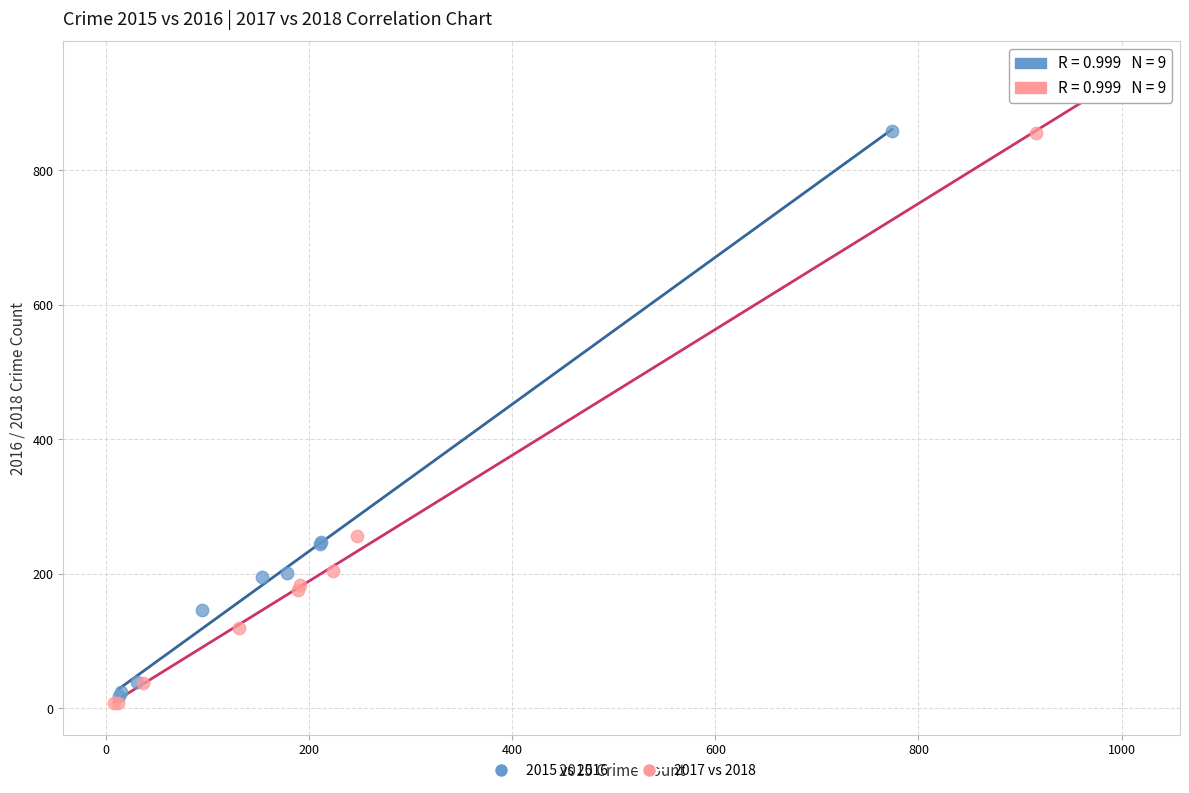

Which series has the widest spread of Y values?

2017 vs 2018